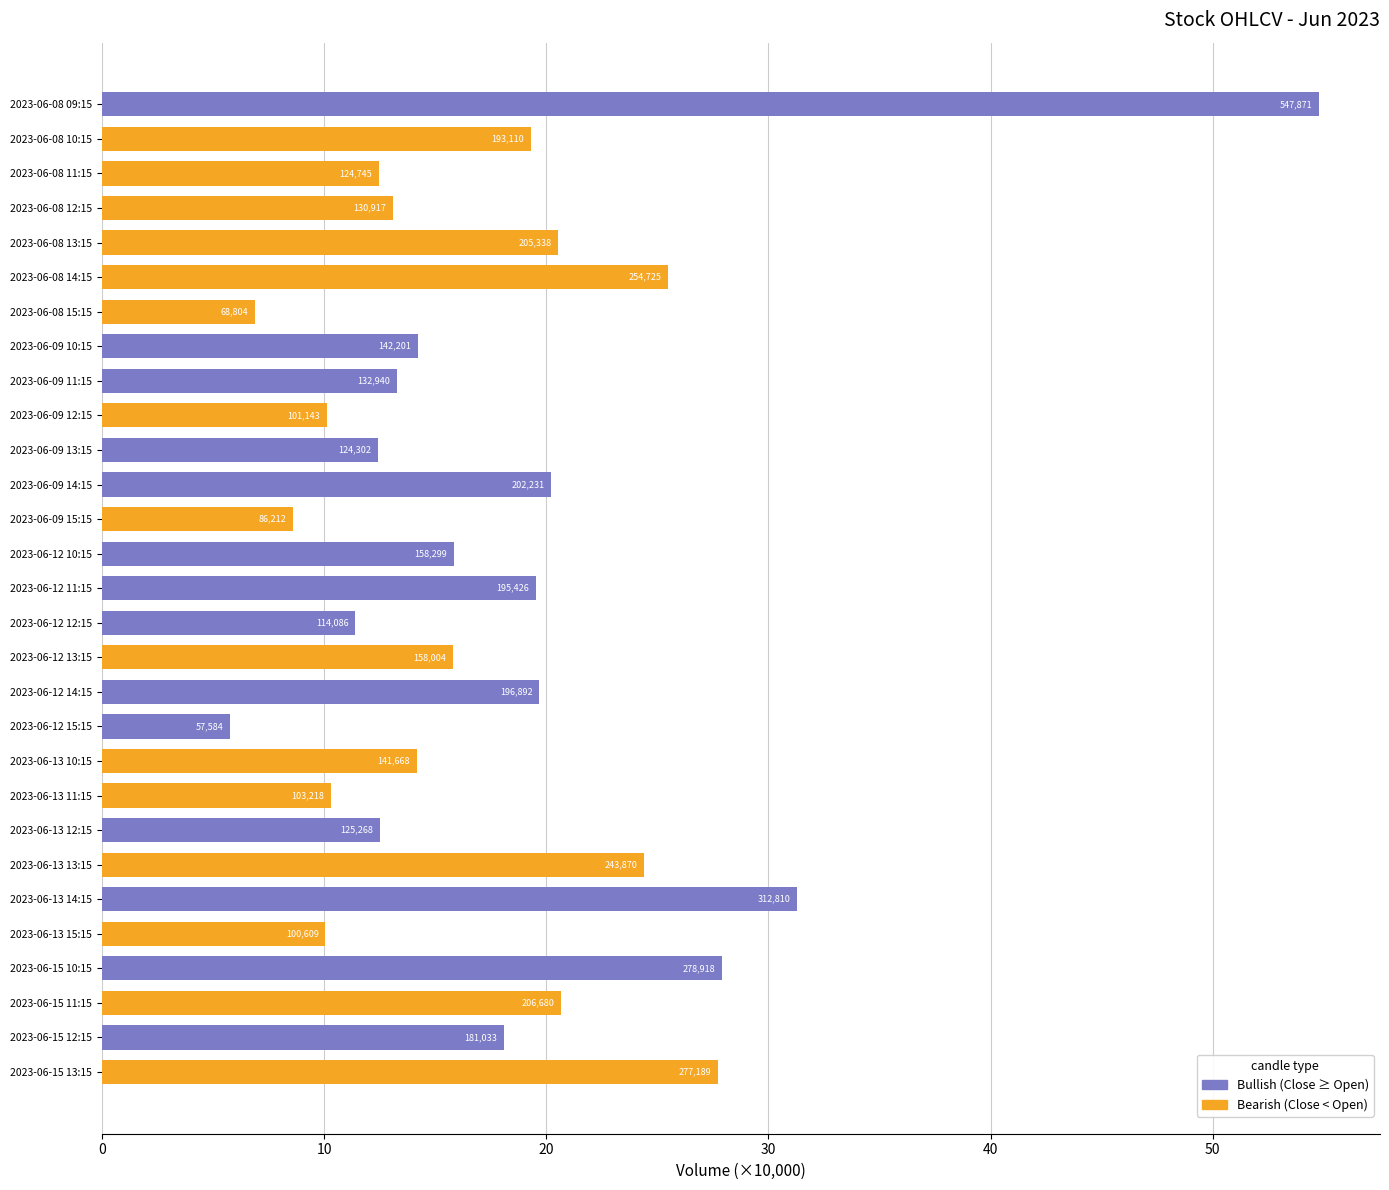

How many bars are there in total?

29